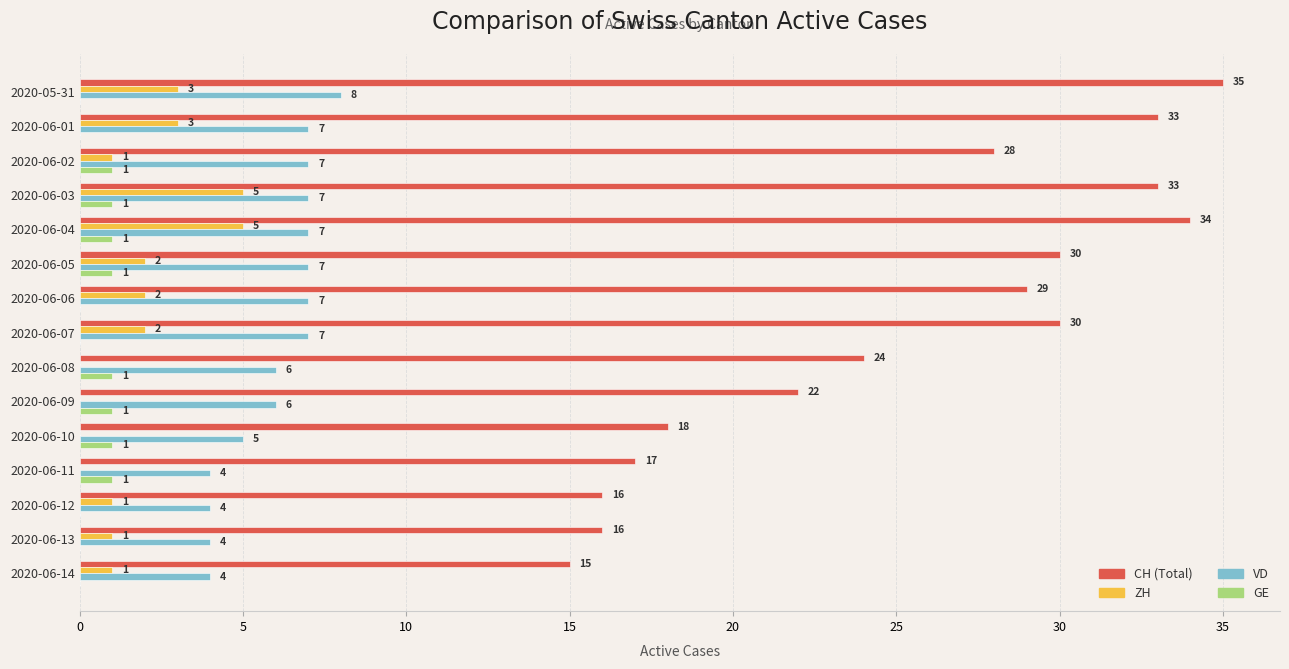

How many ZH values are between 0 and 3?

13